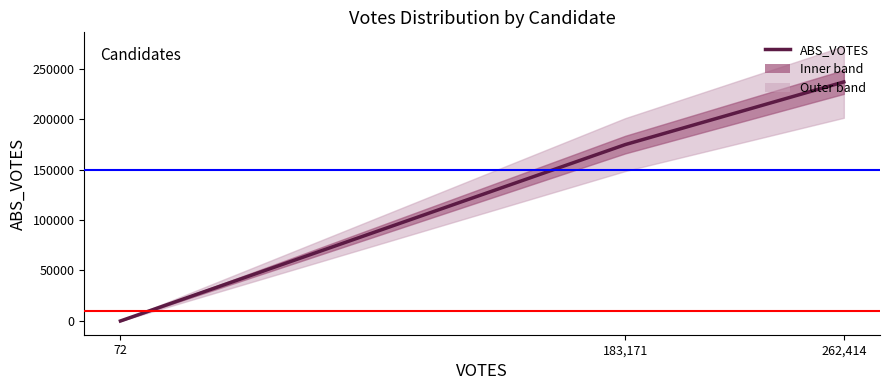

What is the value of the 2nd point from the left?

174734